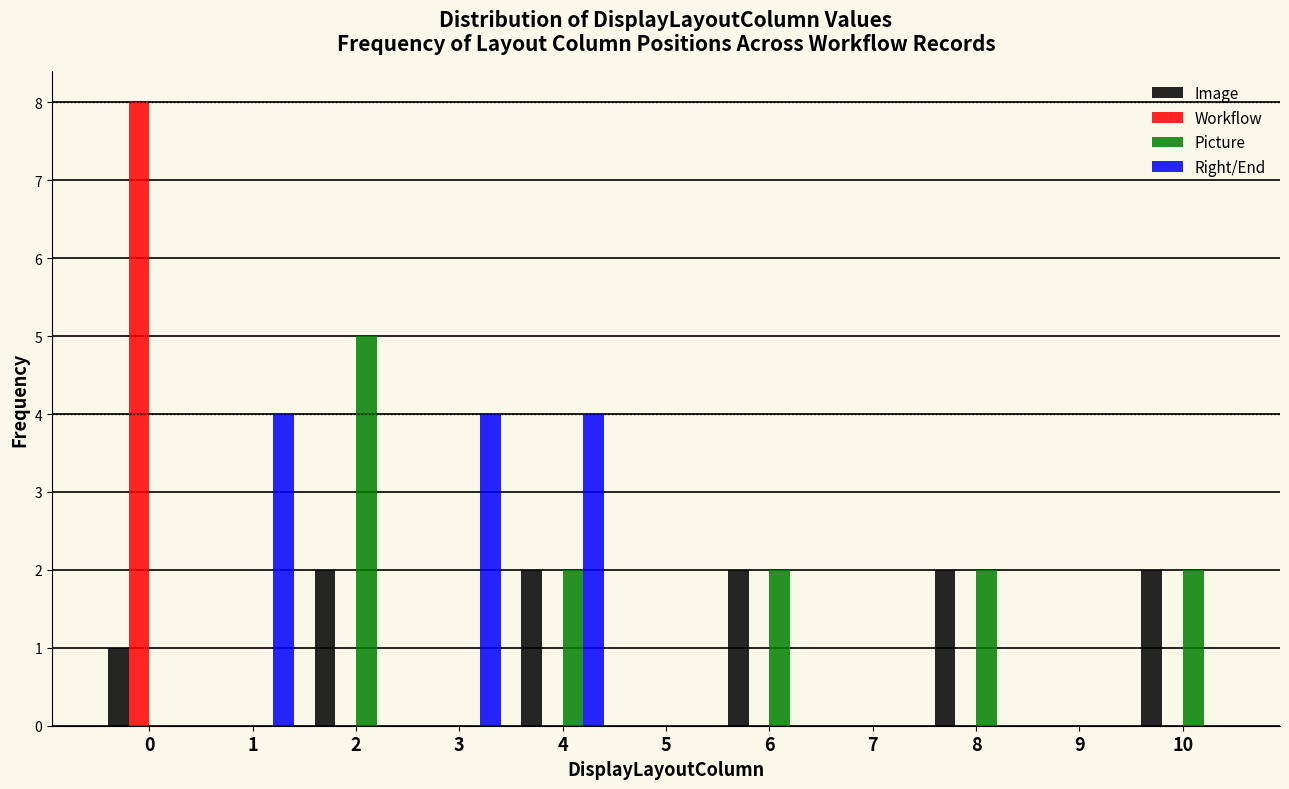

Which series changed the most between 1 and 9?

Right/End